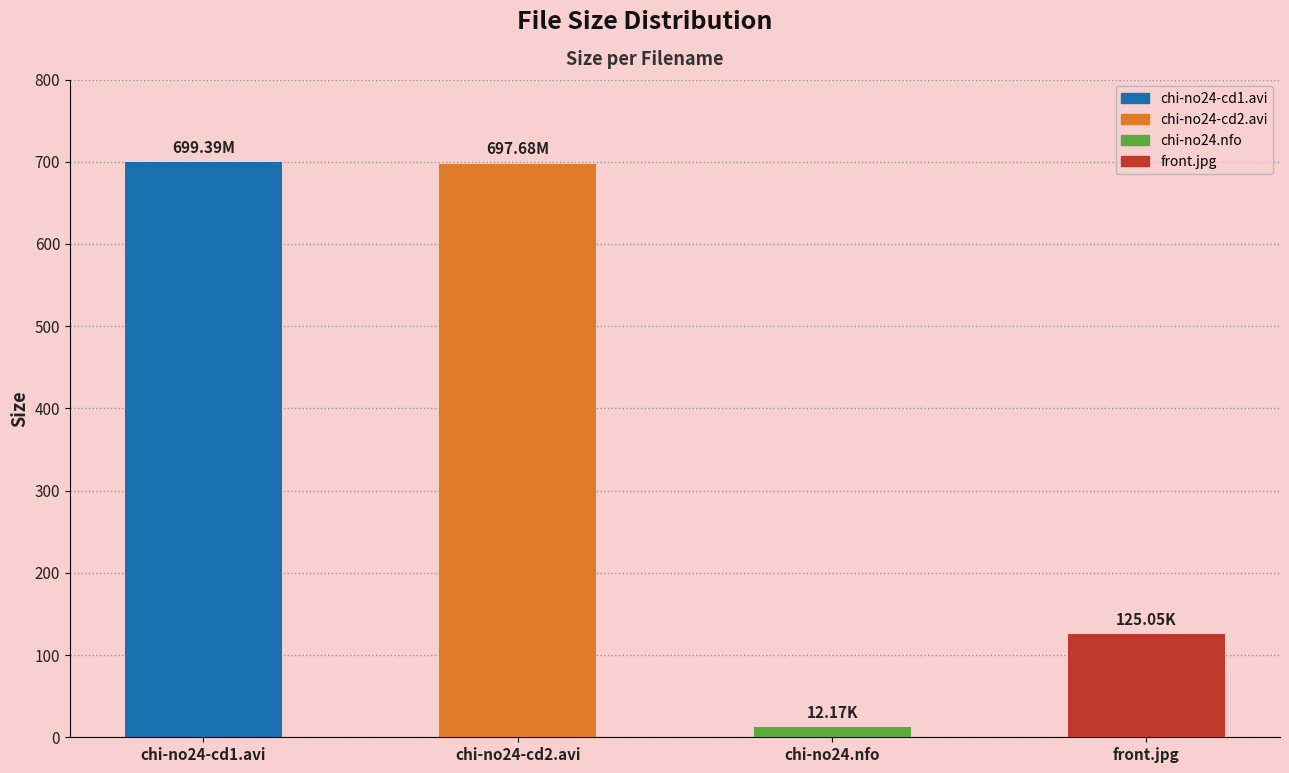

Between chi-no24.nfo and chi-no24-cd2.avi, which is larger?

chi-no24-cd2.avi